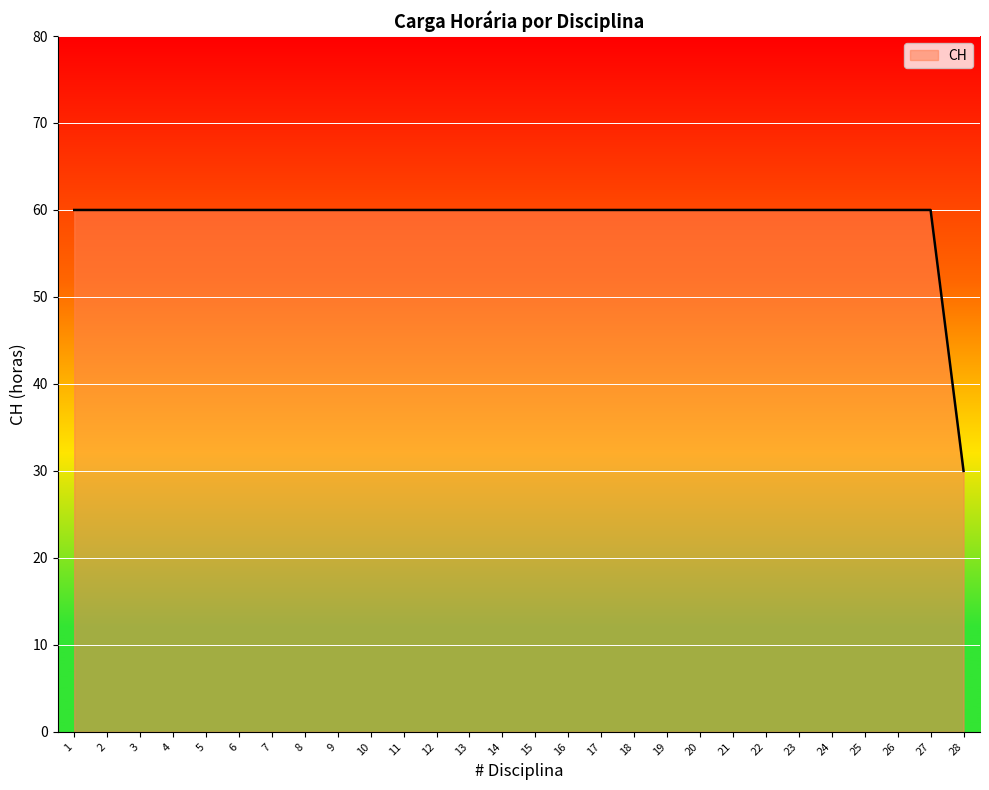

What value does the data have at 10?

60